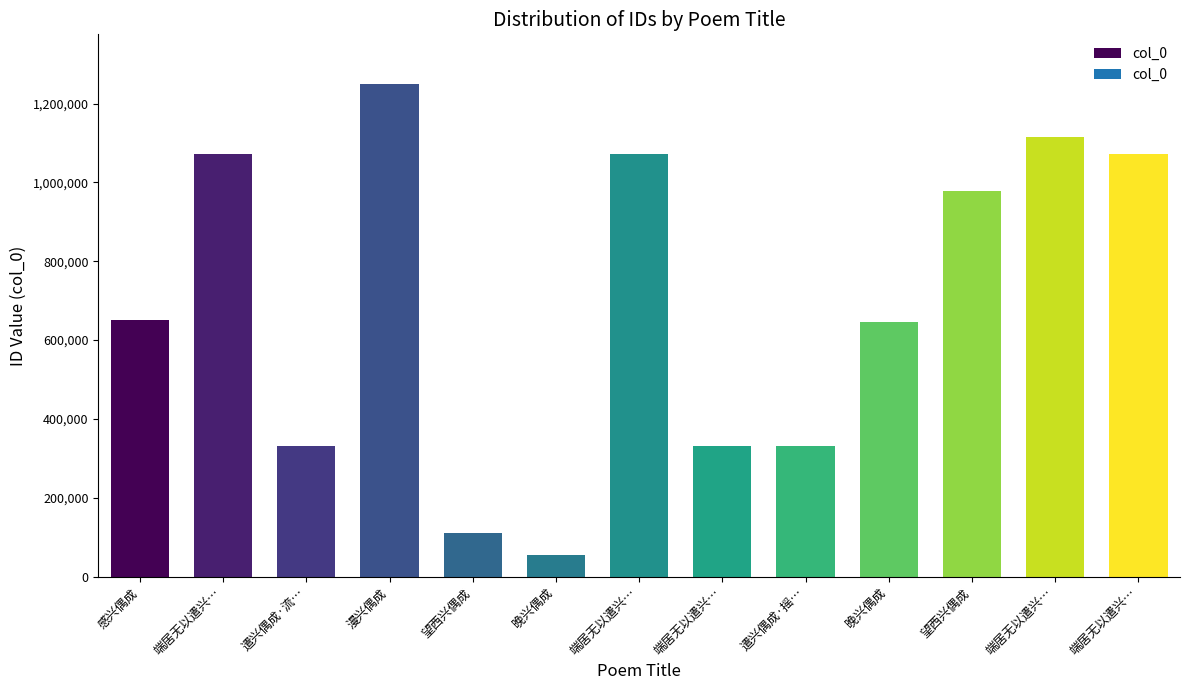

Which category has the highest value across all series?

漫兴偶成